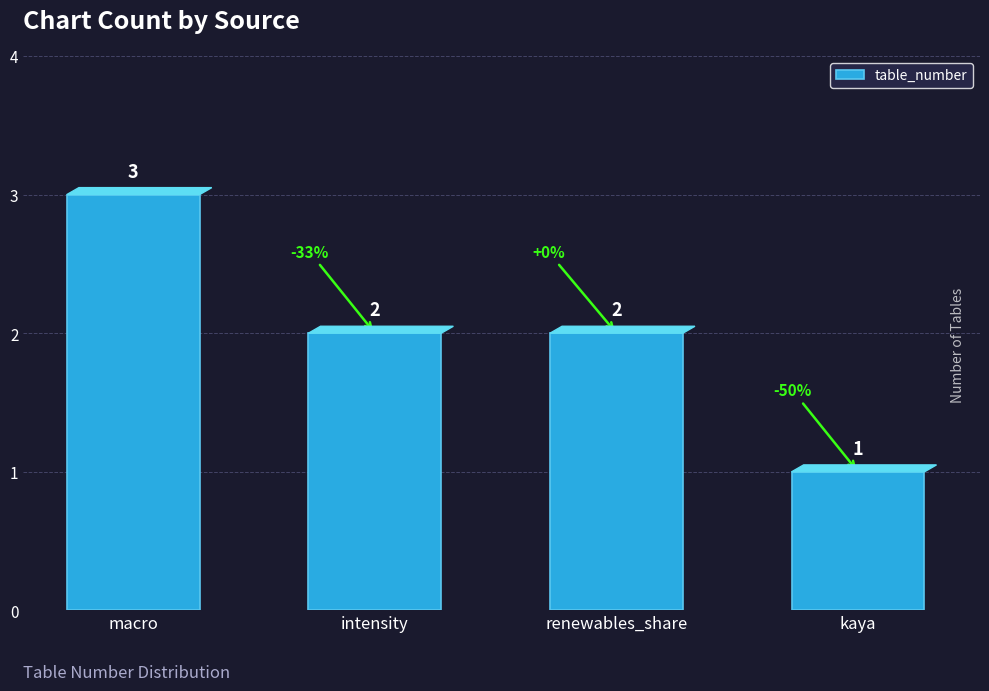

Between renewables_share and macro, which is larger?

macro